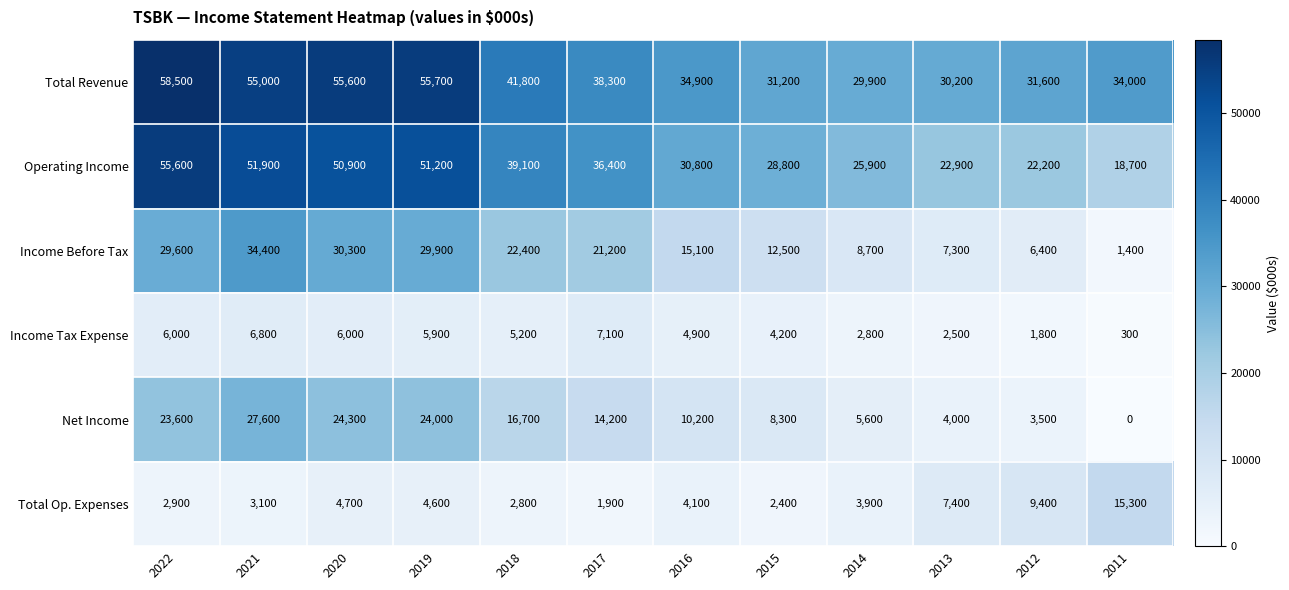

At which category is the sum across all series the highest?

2021